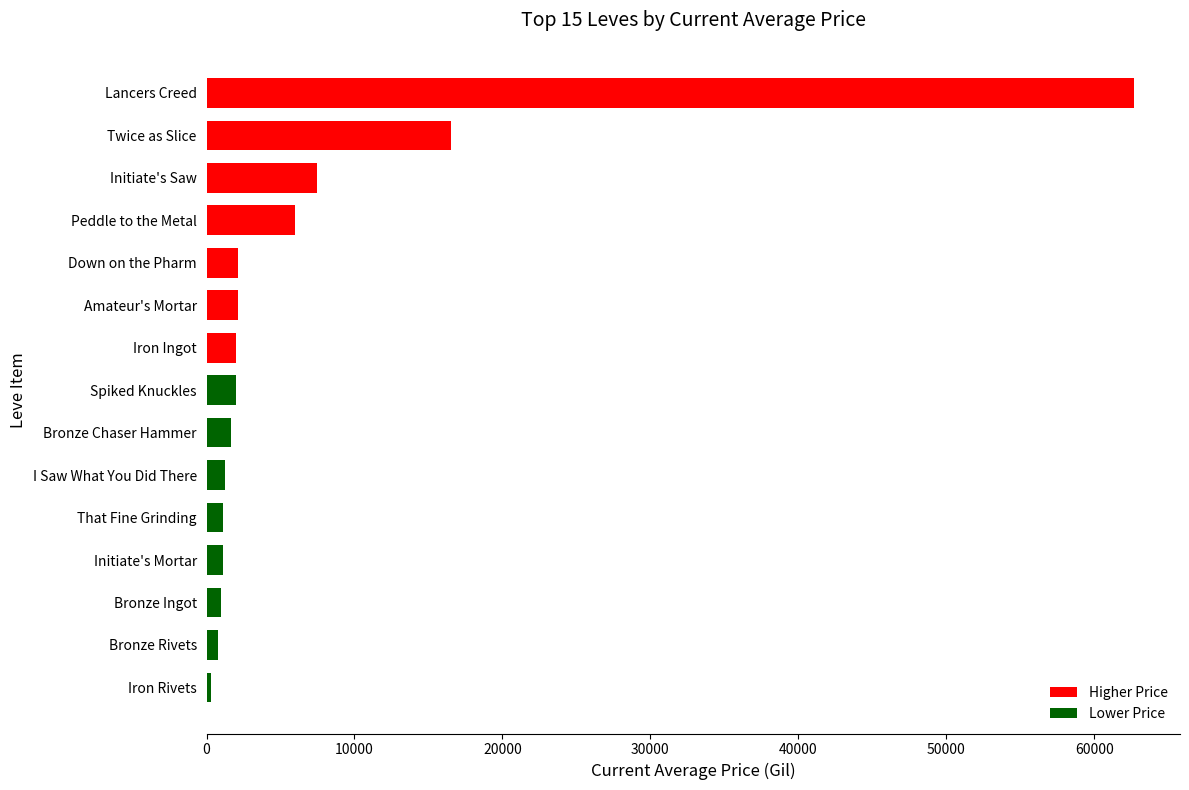

What is the greatest value displayed?

62666.3